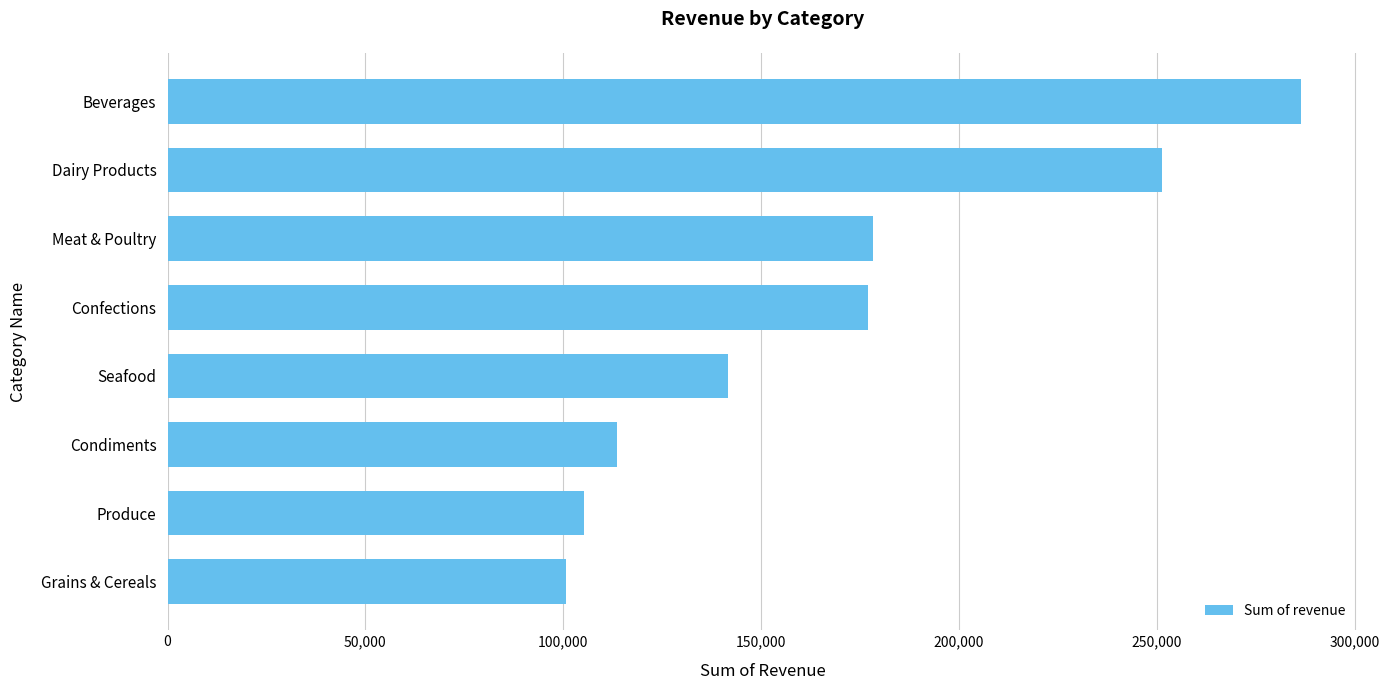

What is the ratio of the value at Condiments to the value at Beverages?

0.4